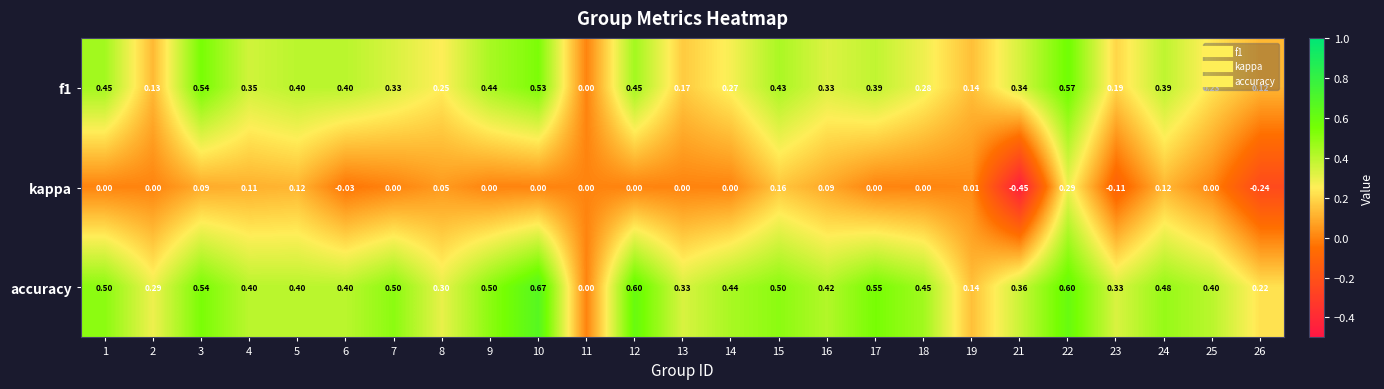

Is the value of kappa at 15 greater than the value of f1 at 15?

No